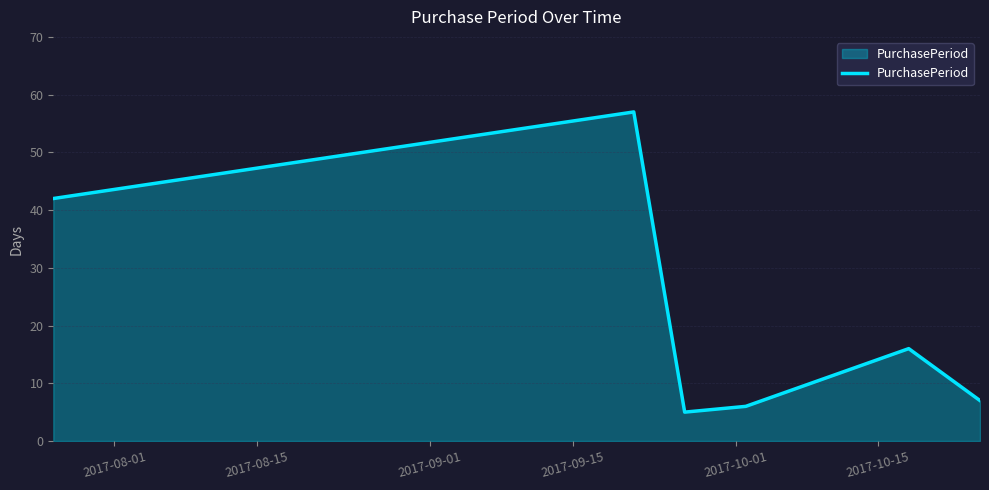

Does the chart display data point markers on the line(s)?

No